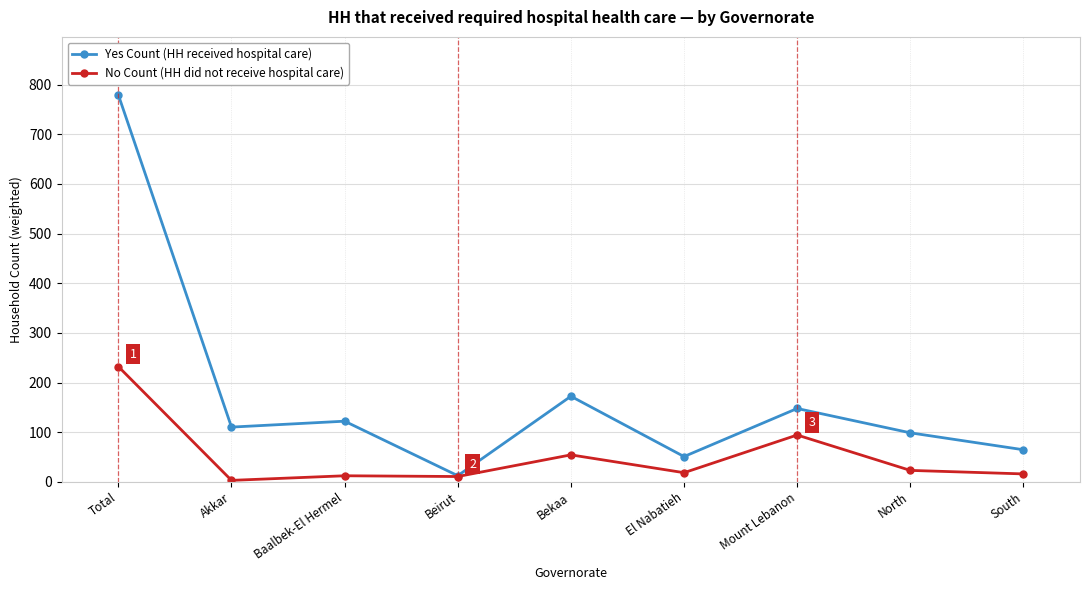

What is the sum of the Yes Count (HH received hospital care) values at Total and Mount Lebanon?

926.8